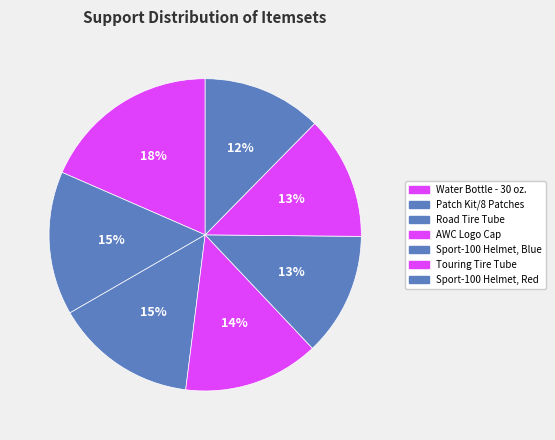

To the nearest percent, what is the combined percentage of Sport-100 Helmet, Red and AWC Logo Cap?

26%